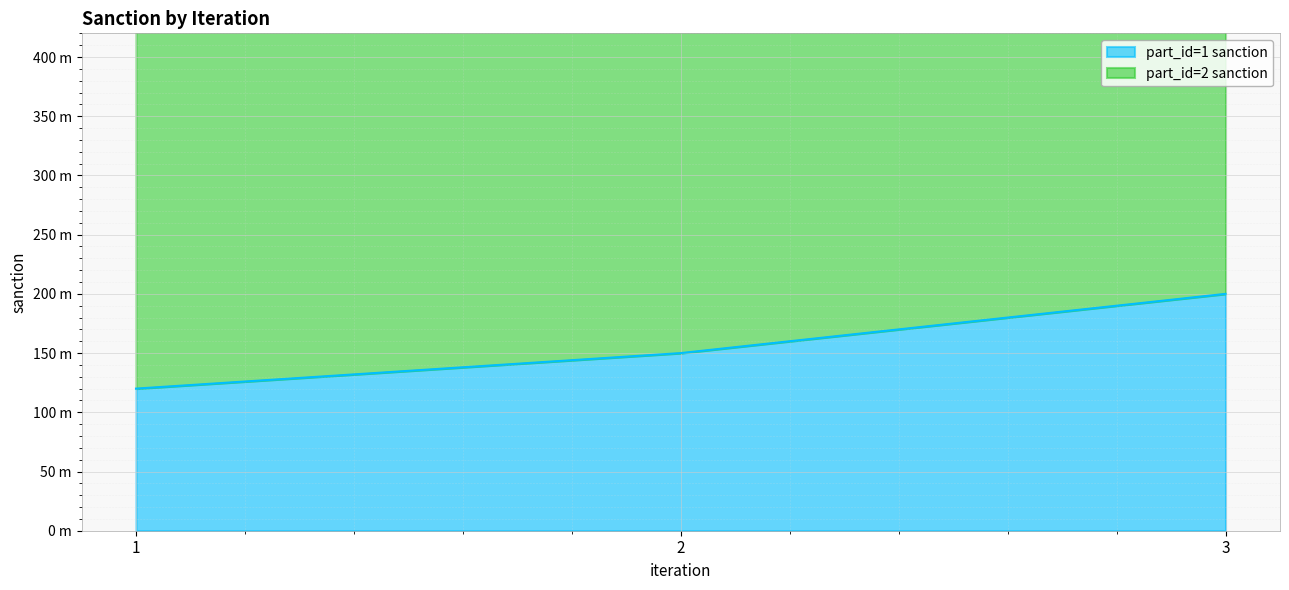

Does the chart display data point markers on the line(s)?

No